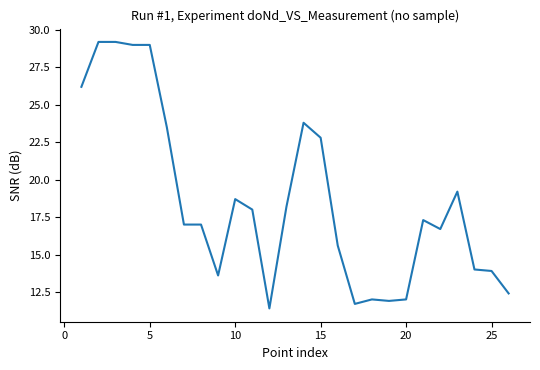

What is the smallest value displayed?

11.4